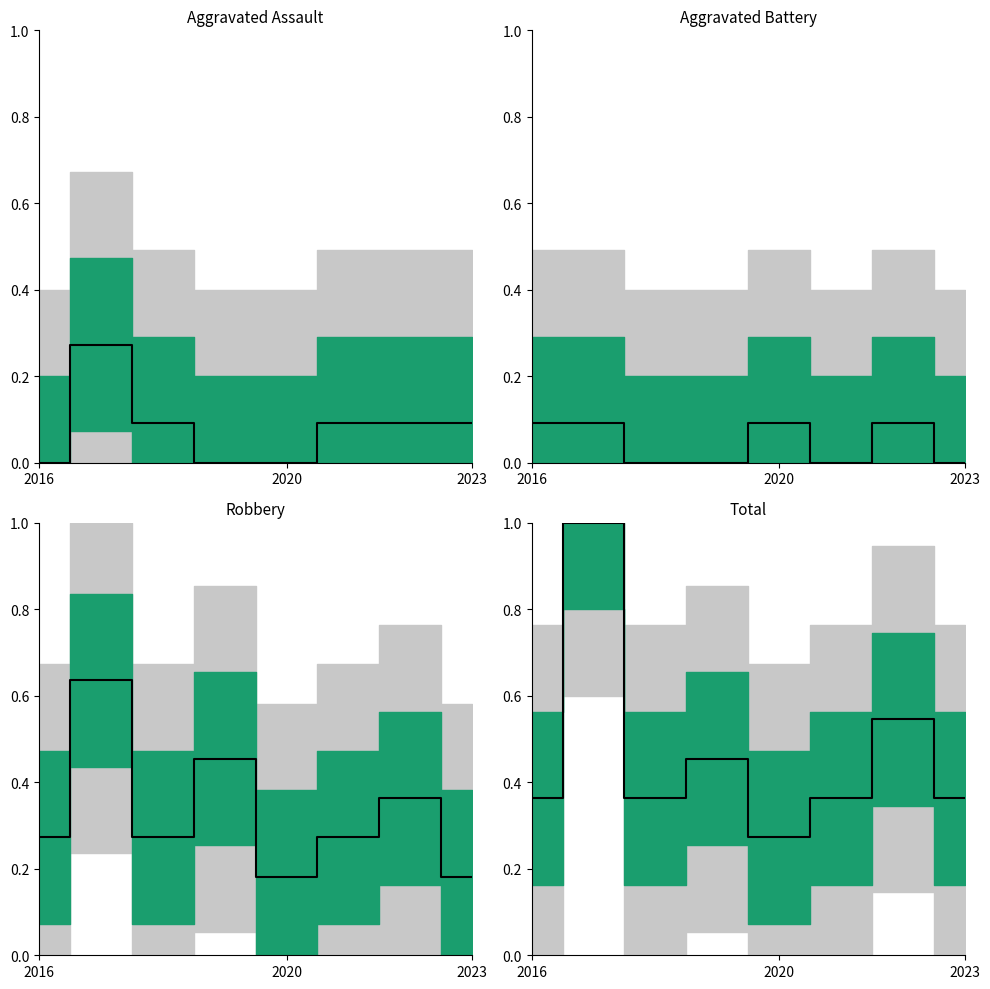

How many lines are shown in the chart?

4